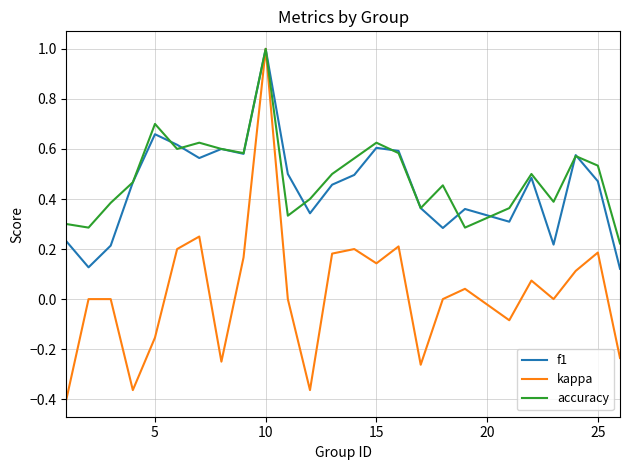

What is the highest value of the f1 series?

1.0